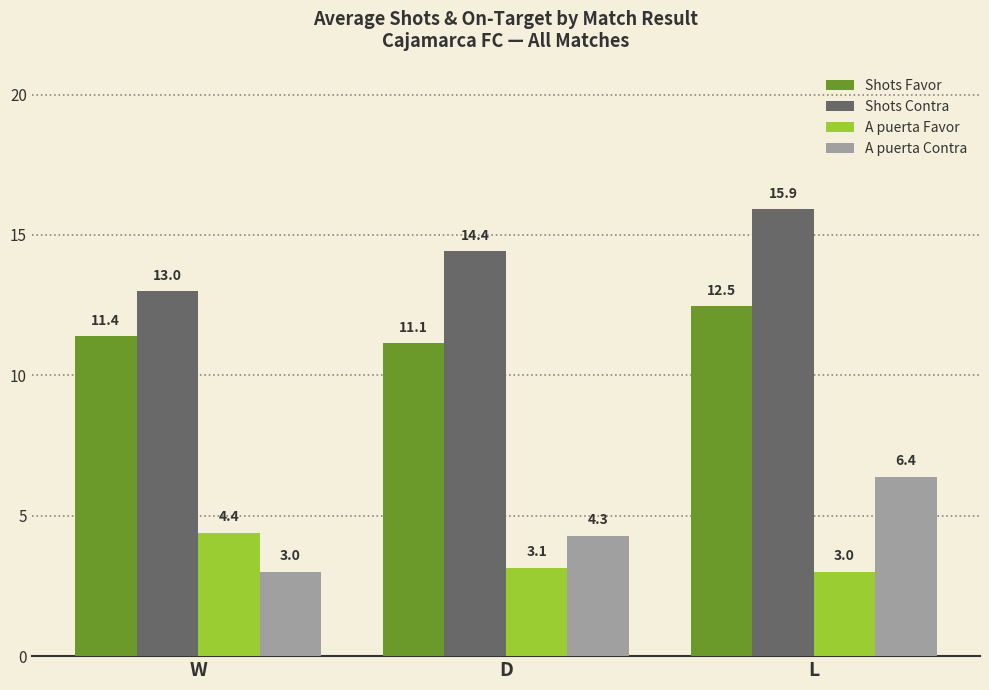

What is the difference between the highest and lowest values at D?

11.3